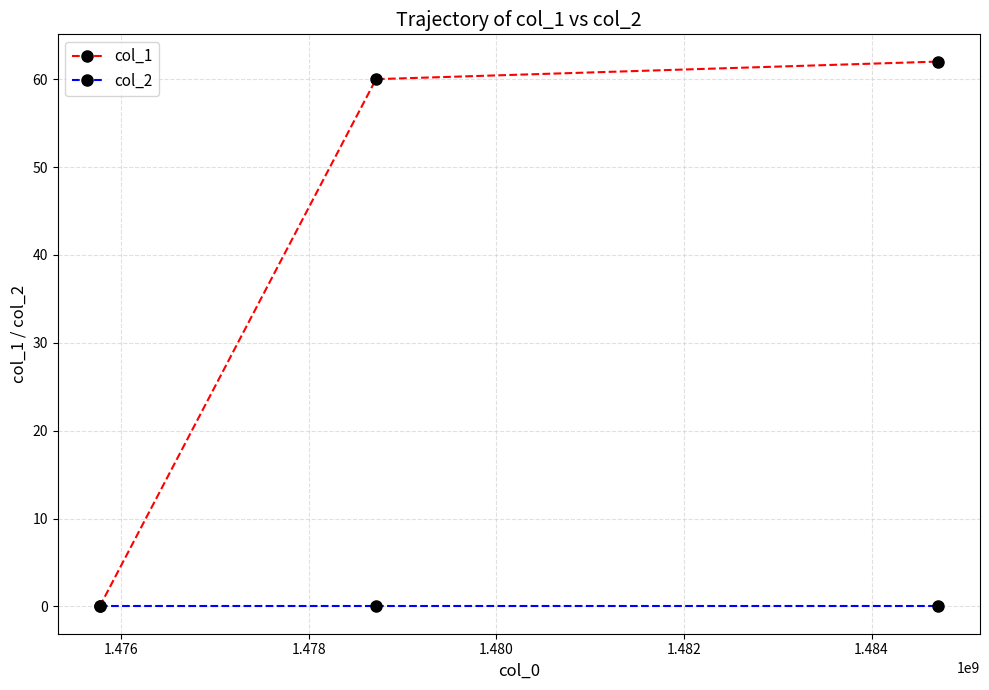

Reading left to right, what are all the values shown in this chart?

col_1: 0	60	62
col_2: 0	0	0